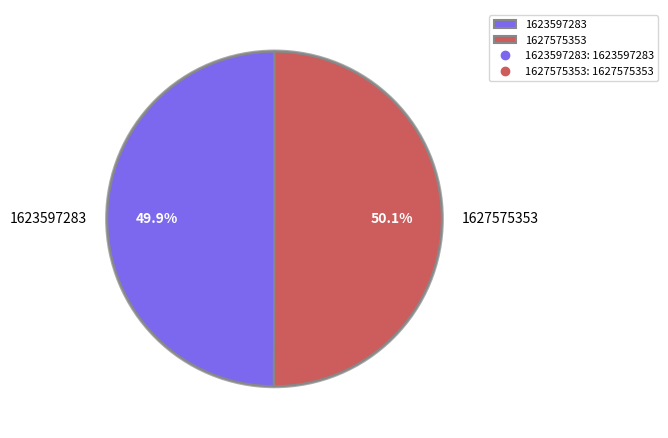

Approximately how many times larger is the value at 1623597283 compared to 1627575353?

1.0